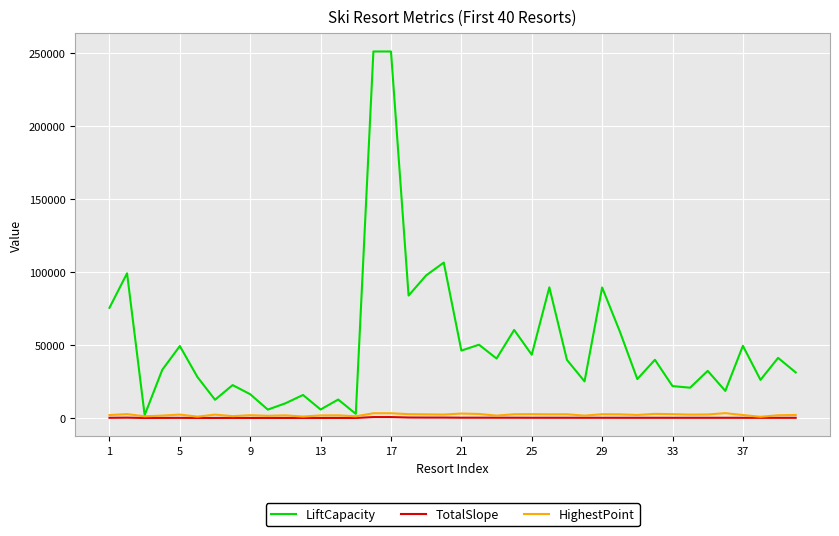

Which series has the largest range (max minus min)?

LiftCapacity